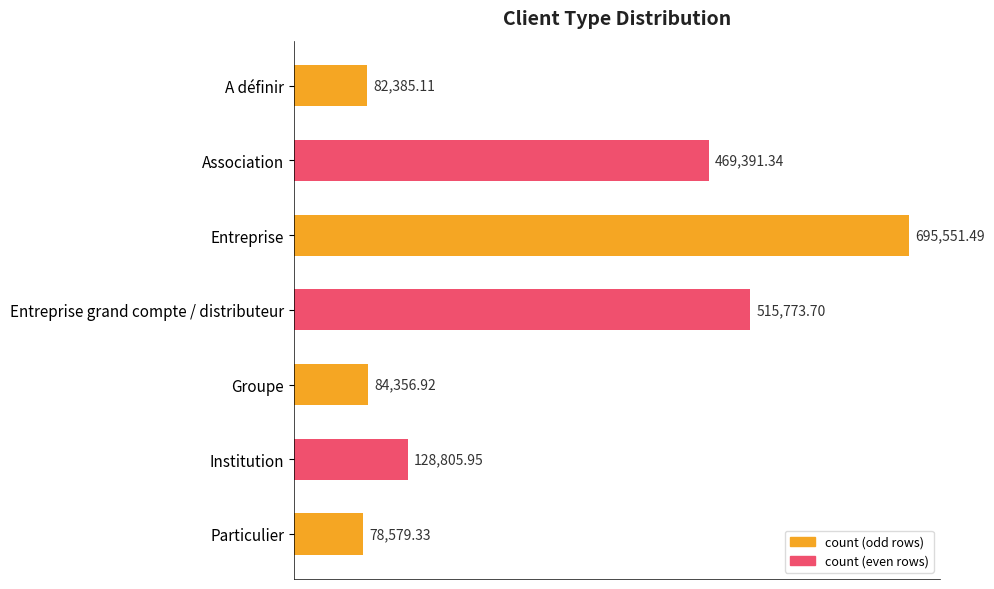

What is the minimum value shown in the chart?

78579.3